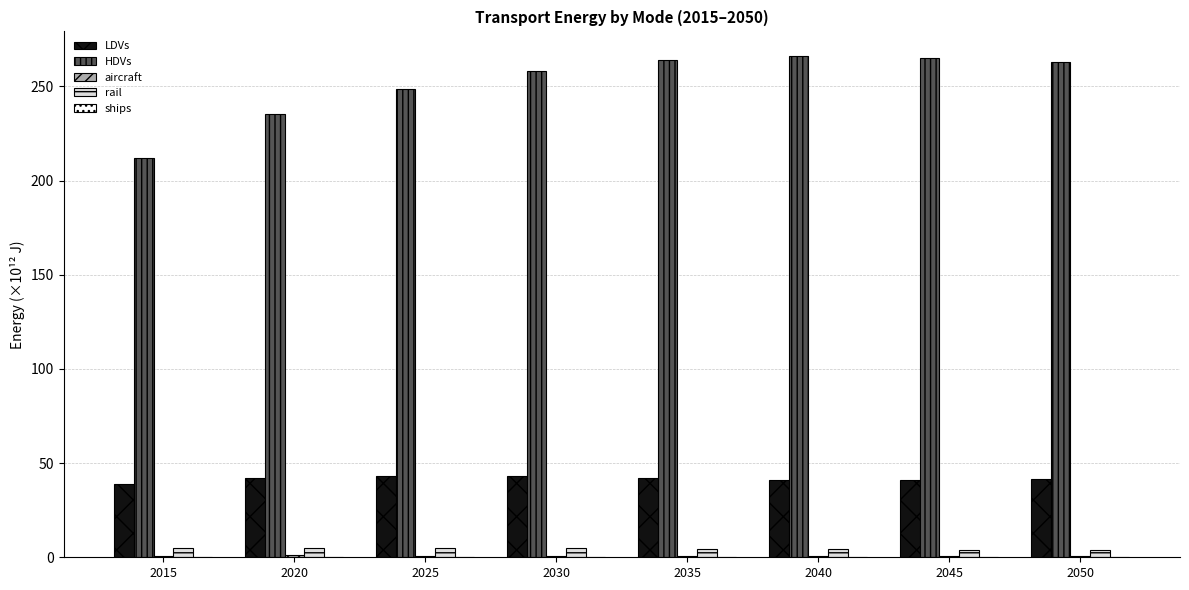

Which series has the largest total across all categories?

HDVs